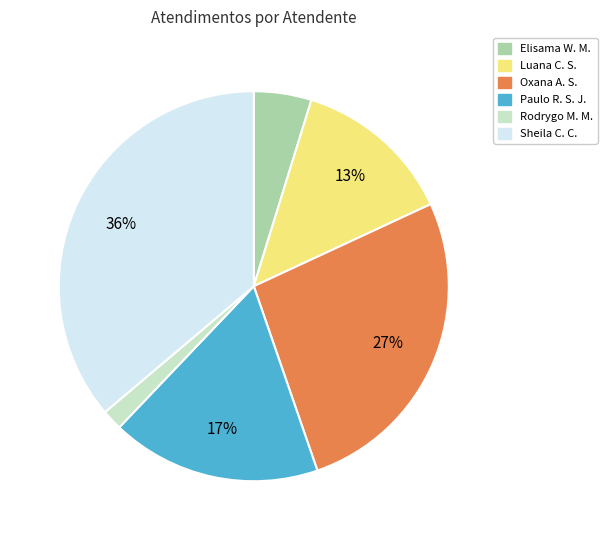

Is there any slice that represents more than half of the pie?

No